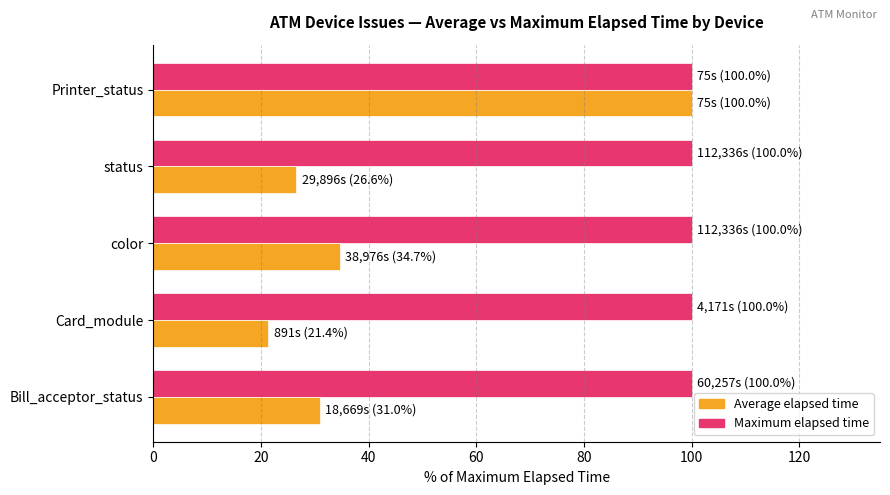

Which series has the largest total across all categories?

Maximum elapsed time